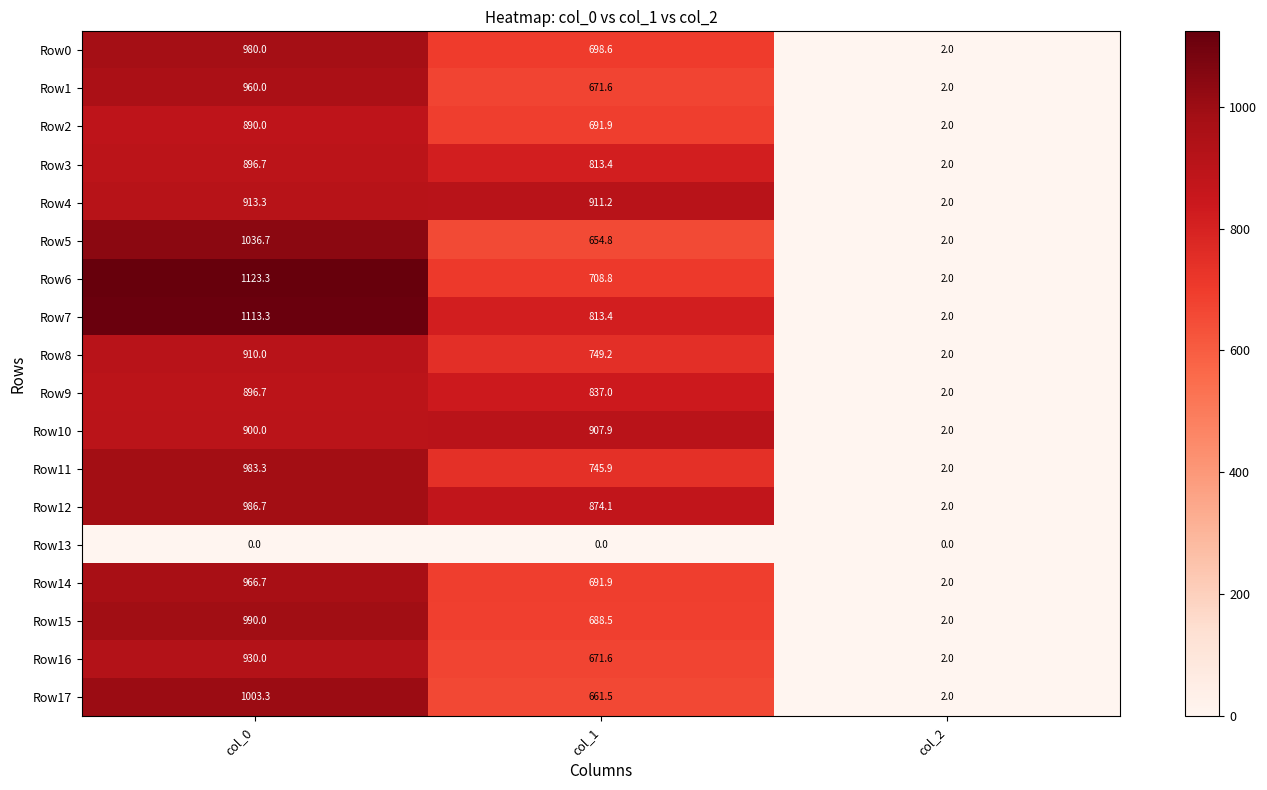

Between col_0 and col_2, which series saw the biggest shift?

Row6